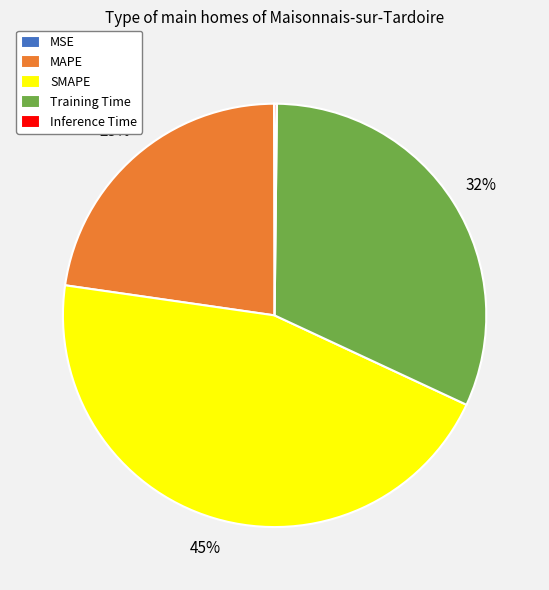

Combined, do SMAPE and MAPE account for over 50%?

Yes